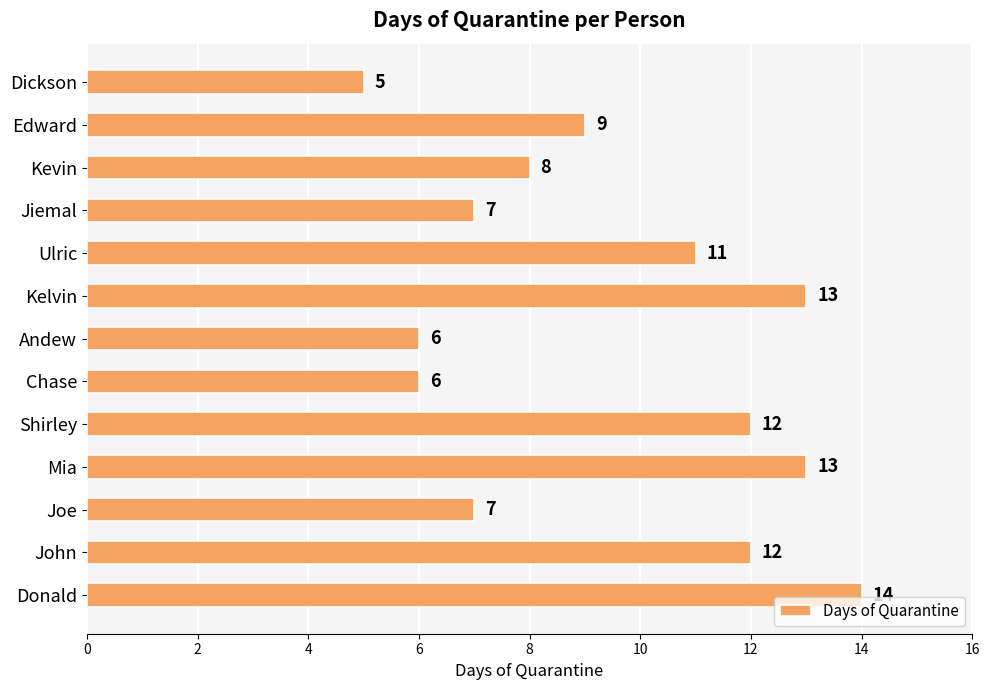

What is the ratio of the value at Andew to the value at Donald?

0.4